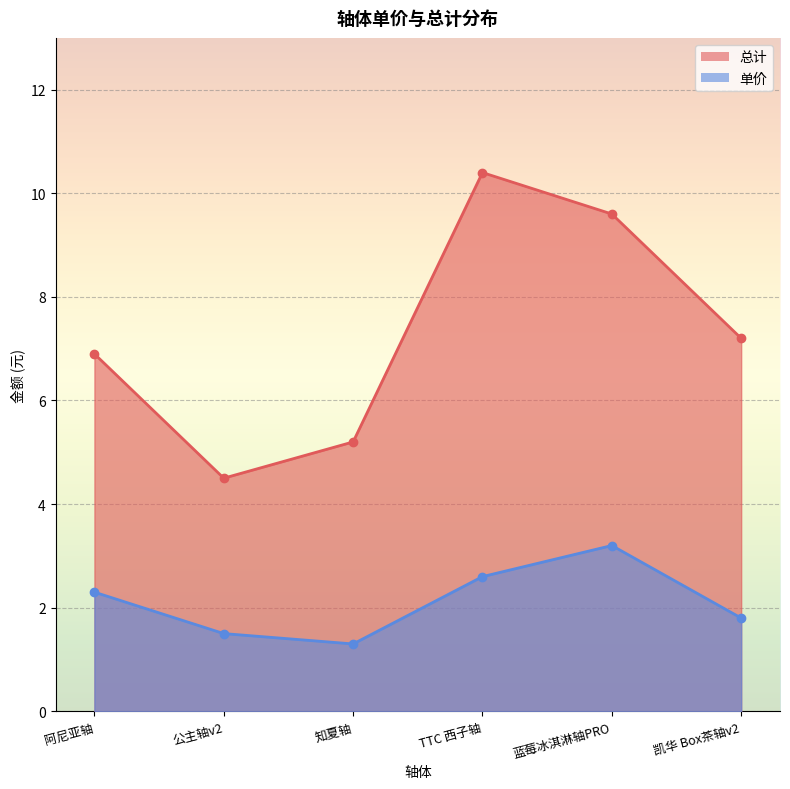

Which category has the lowest value in the 总计 series?

公主轴v2